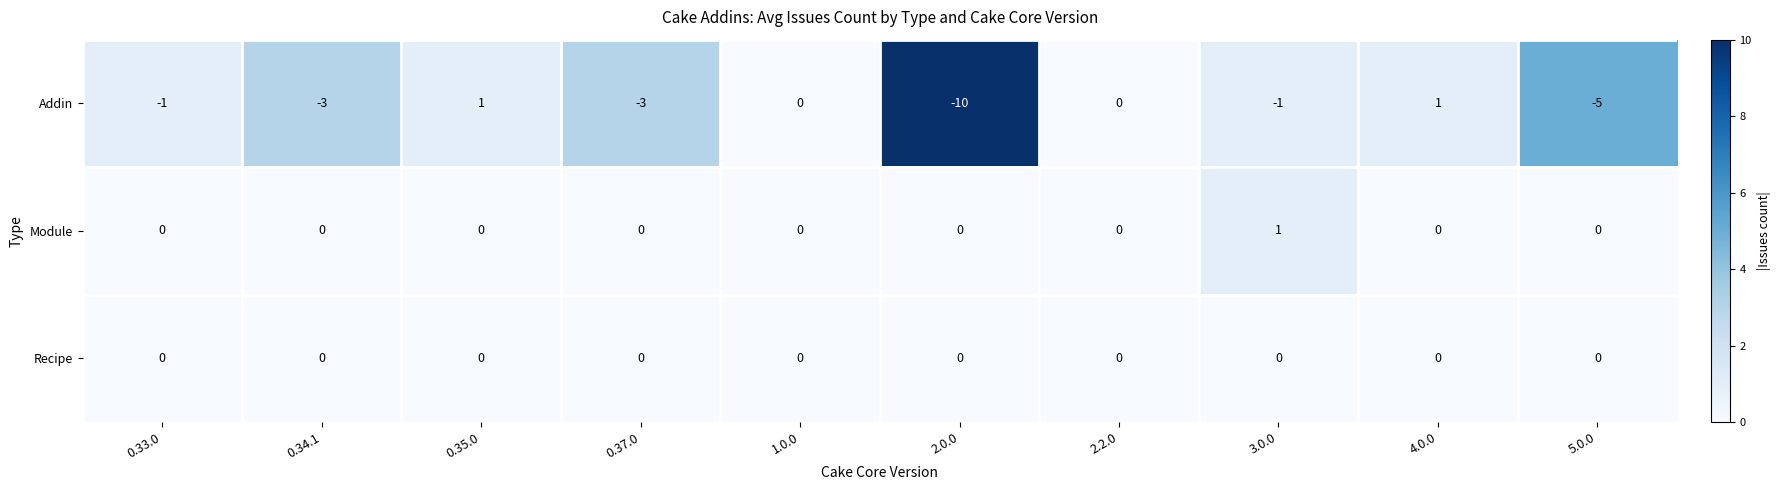

The Module series shows 1 at 0.33.0. True or false?

False